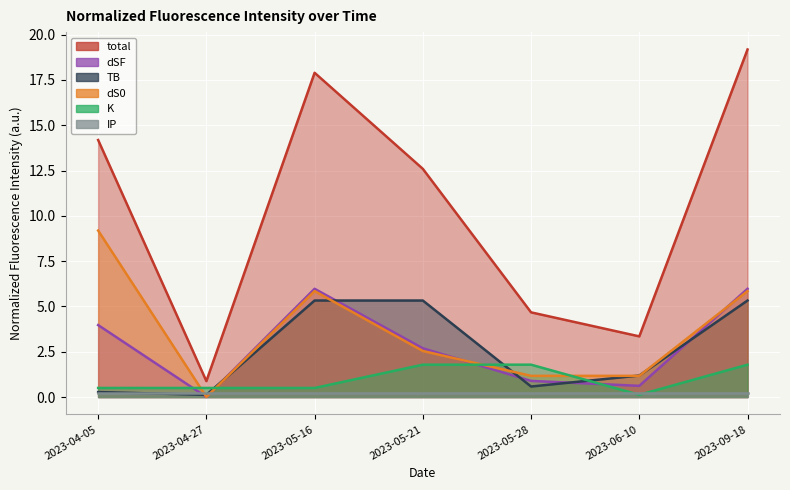

Where does the dS0 series first go above 2?

2023-04-05